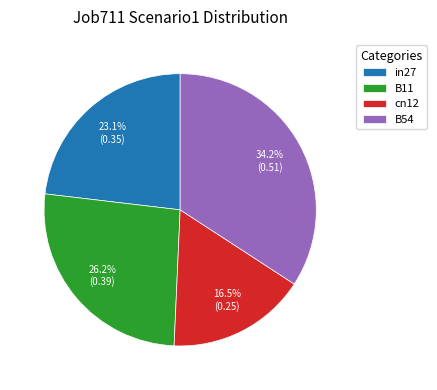

To the nearest percent, what is the difference between the B11 and B54 slice percentages?

8%